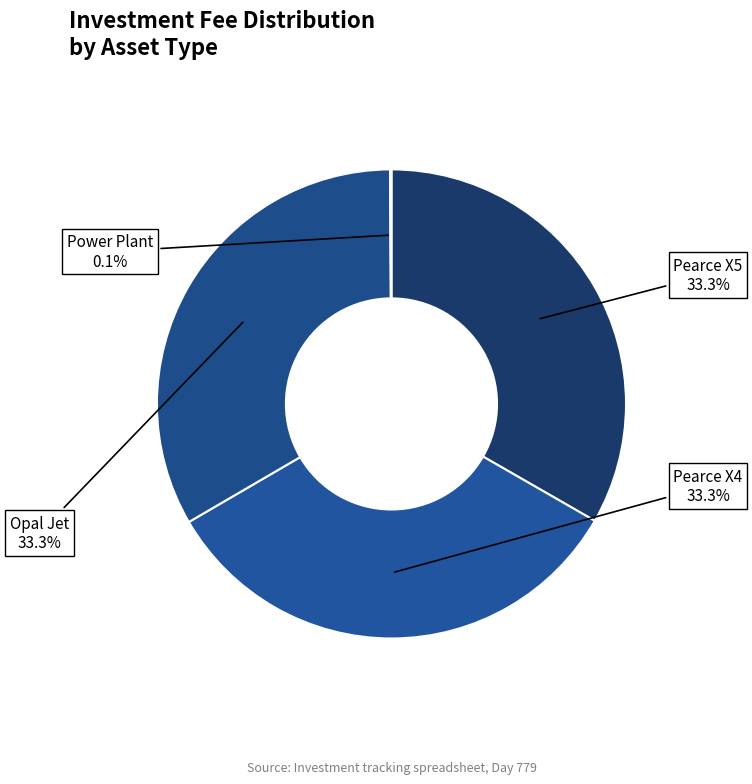

How much of the chart is everything except Pearce X4?

66.7%